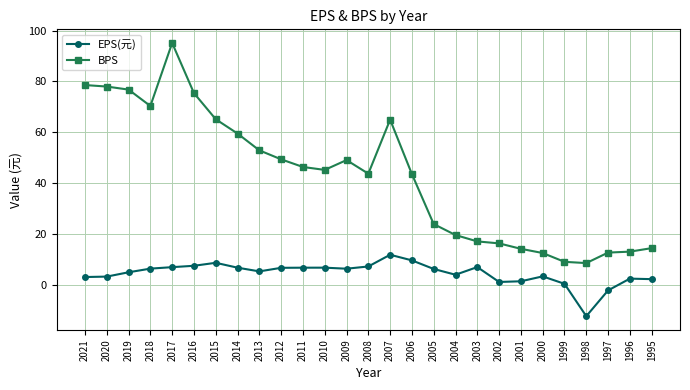

True or false: EPS(元) has more than 2 interior local peaks.

True